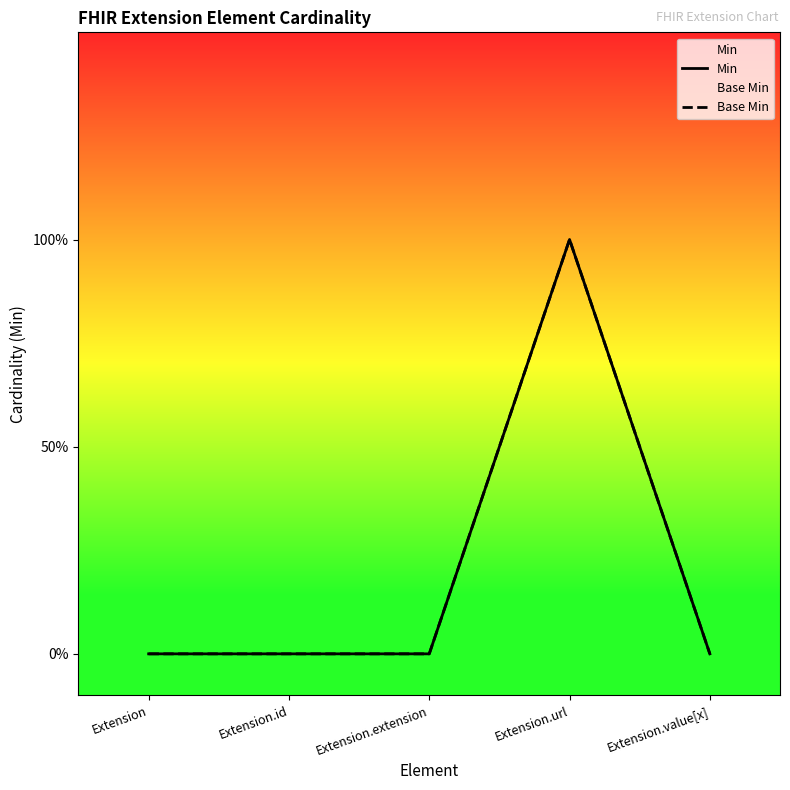

List the labels in order of Min value, largest first.

Extension.url, Extension, Extension.id, Extension.extension, Extension.value[x]